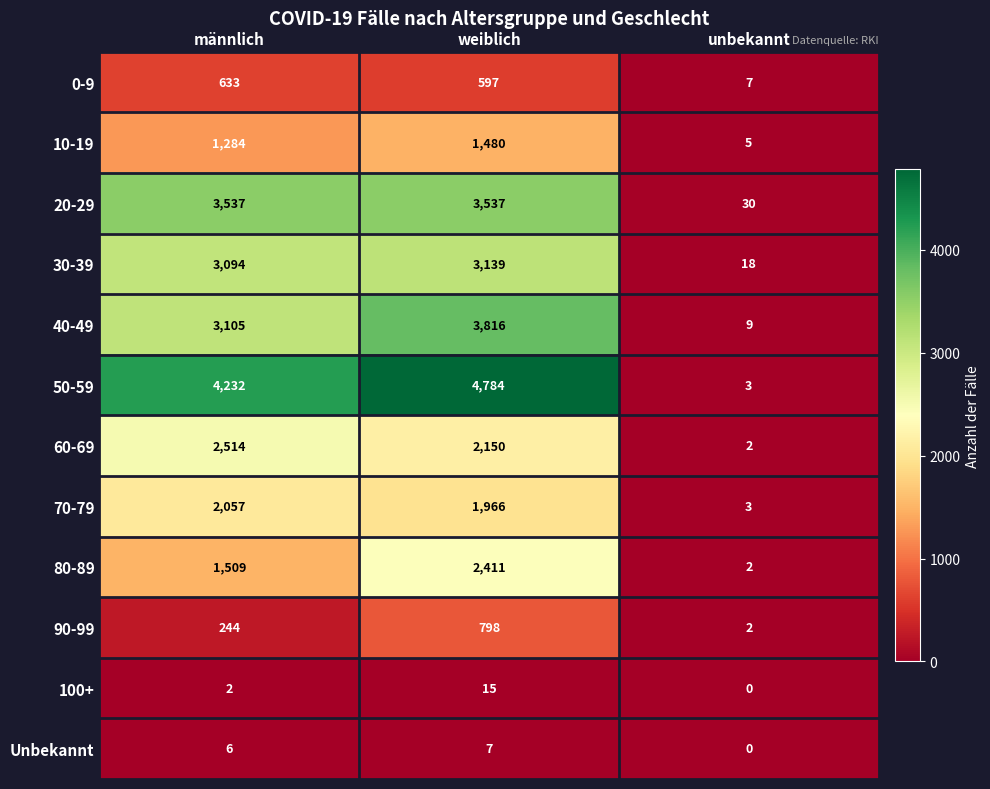

How many distinct data groups are displayed?

12